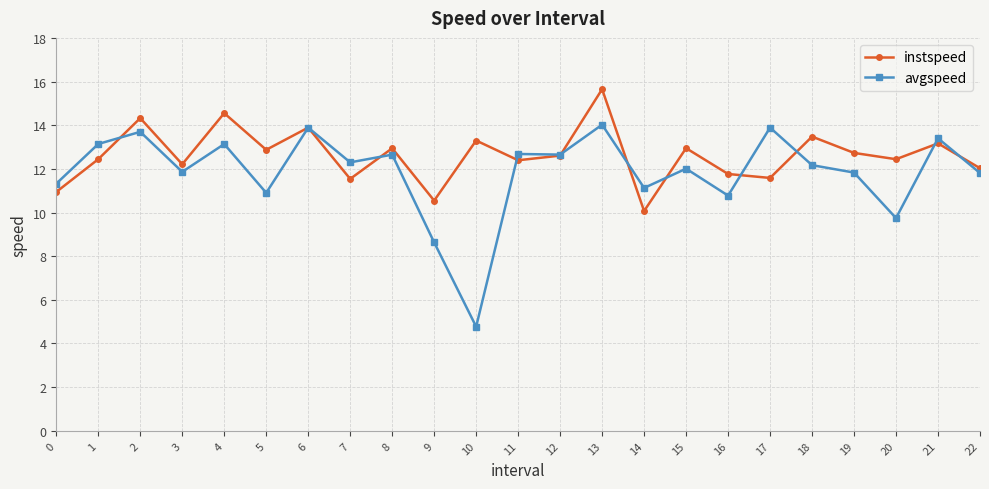

How many series are shown in this chart?

2